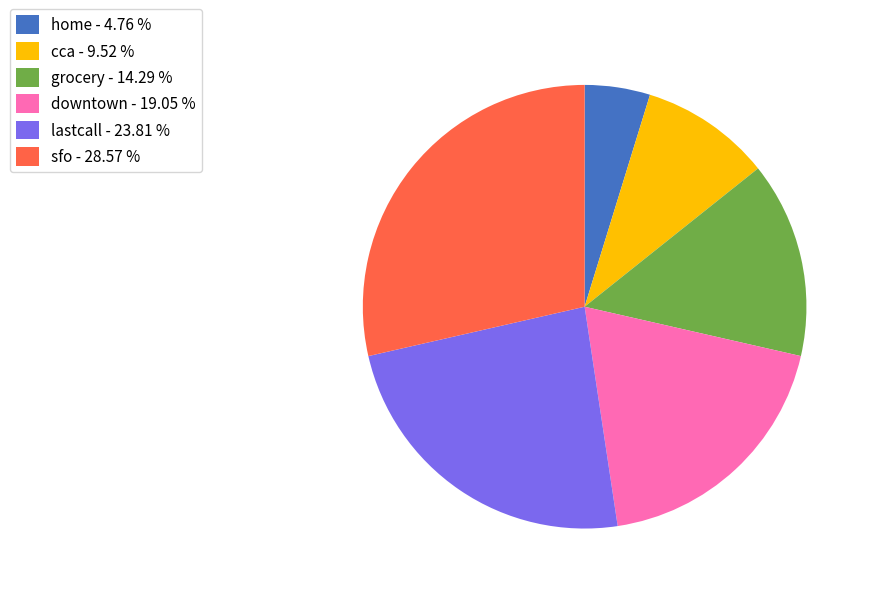

Which category has the smallest portion of the pie?

home